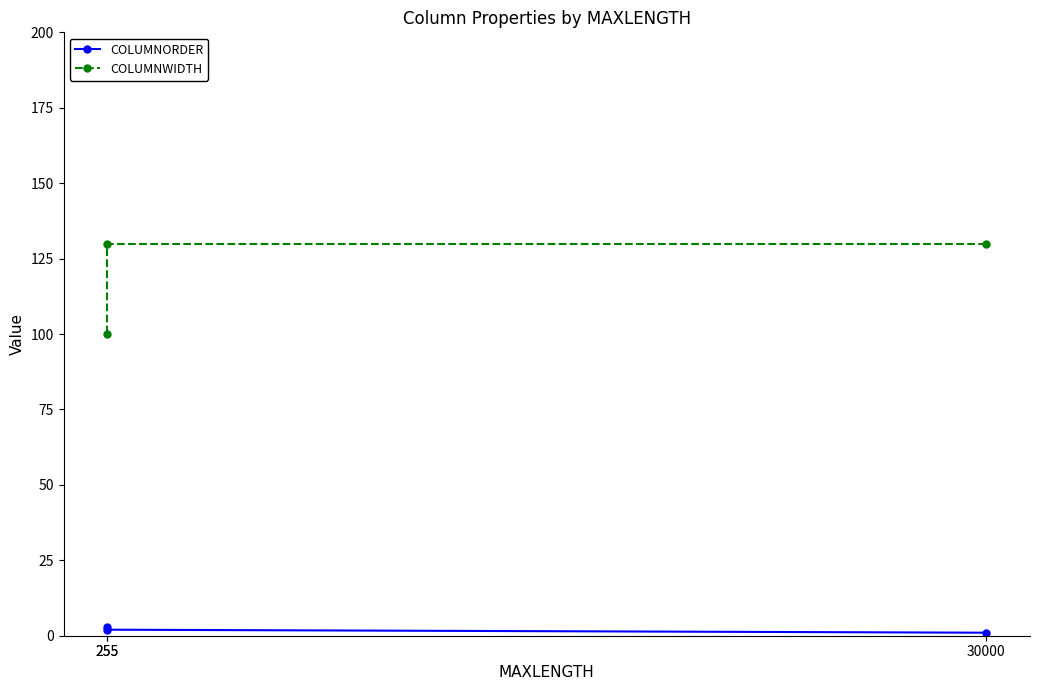

Reading left to right, extract all data points from this chart.

COLUMNORDER: 30000=1	255=2	255=3
COLUMNWIDTH: 30000=130	255=130	255=100